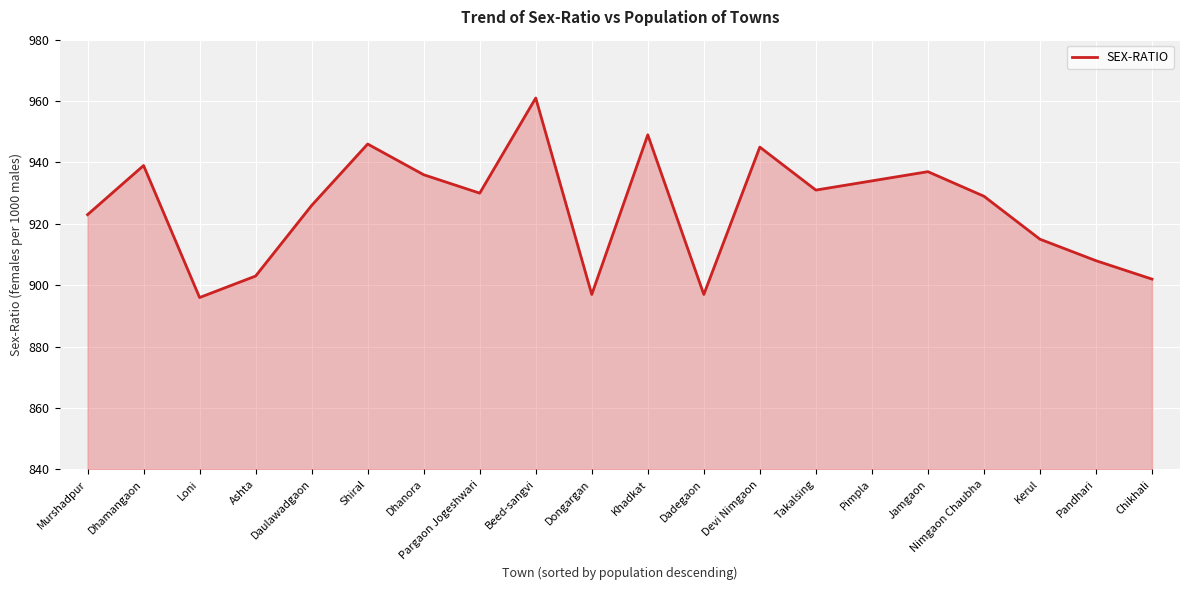

How many values are below 930?

10